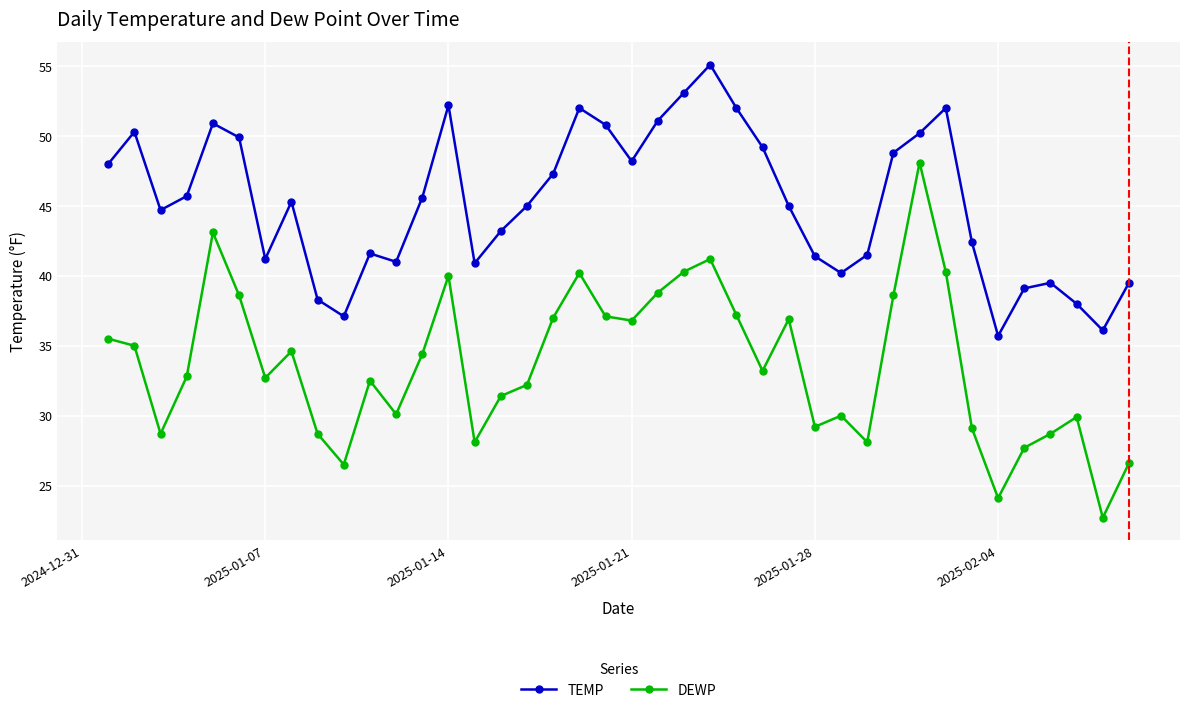

Which series has the largest range (max minus min)?

DEWP